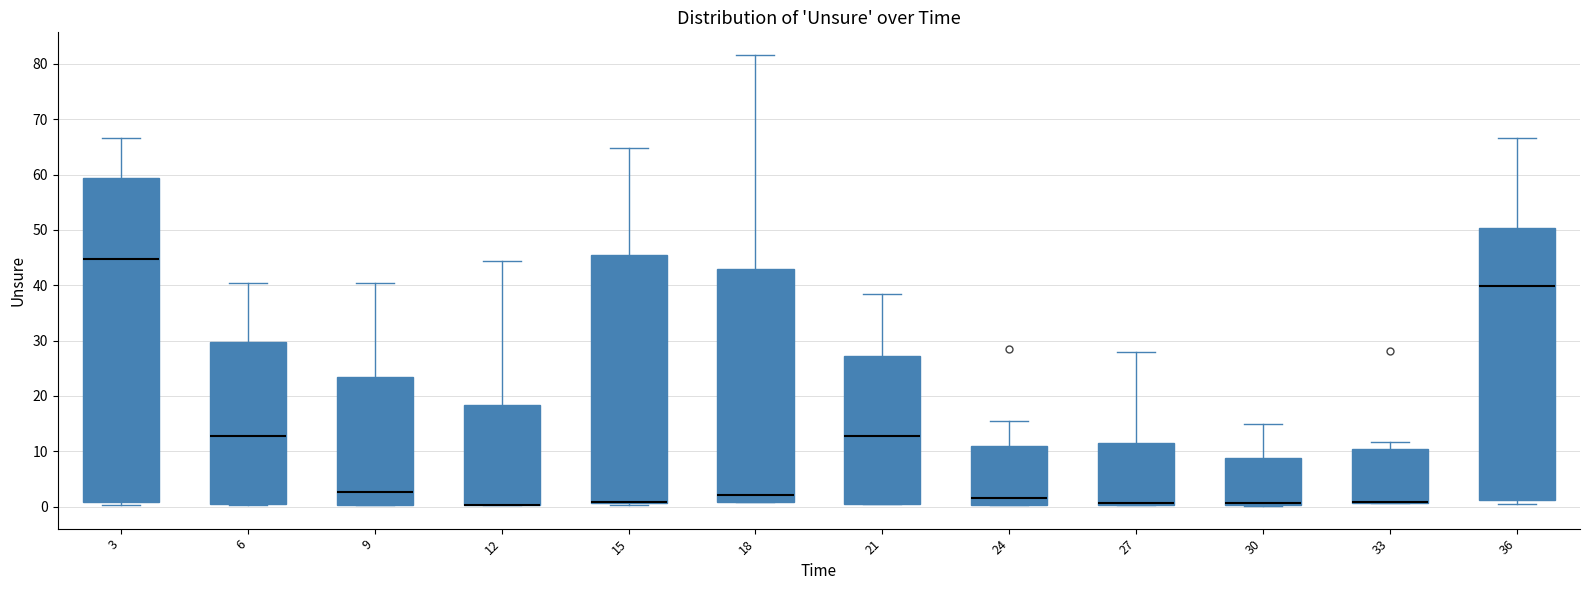

Comparing the boxes themselves (not the whiskers), which one is the tallest?

3